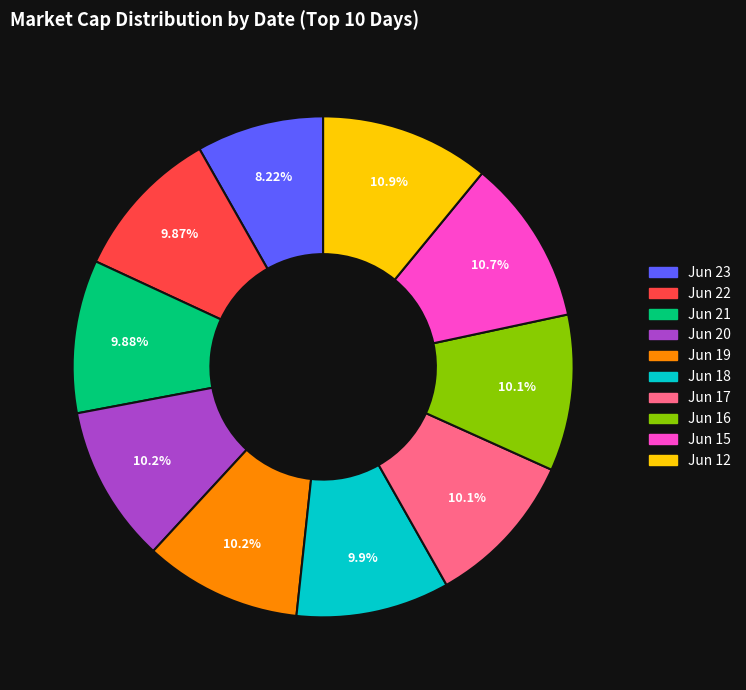

What is the ratio of the value at Jun 23 to the value at Jun 17?

0.8